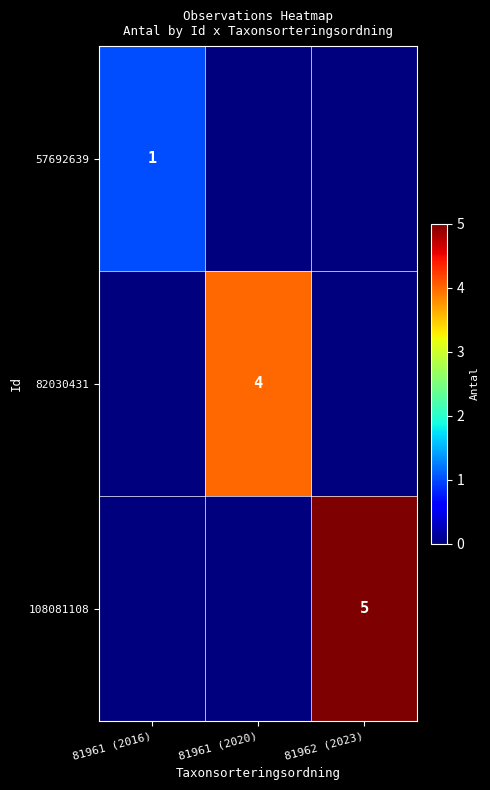

True or false: 57692639 has a value of 1 at 81961 (2016).

True